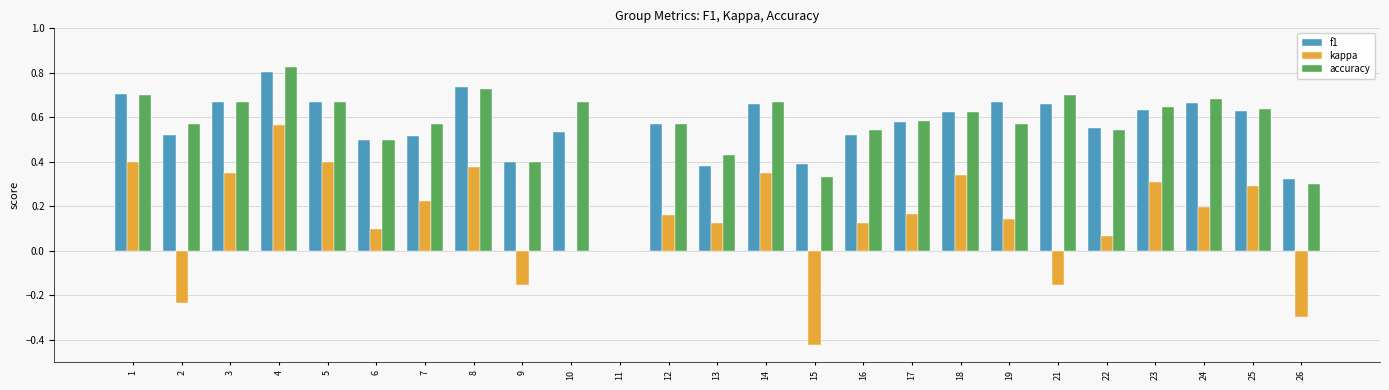

What is the sum of all kappa values?

3.4